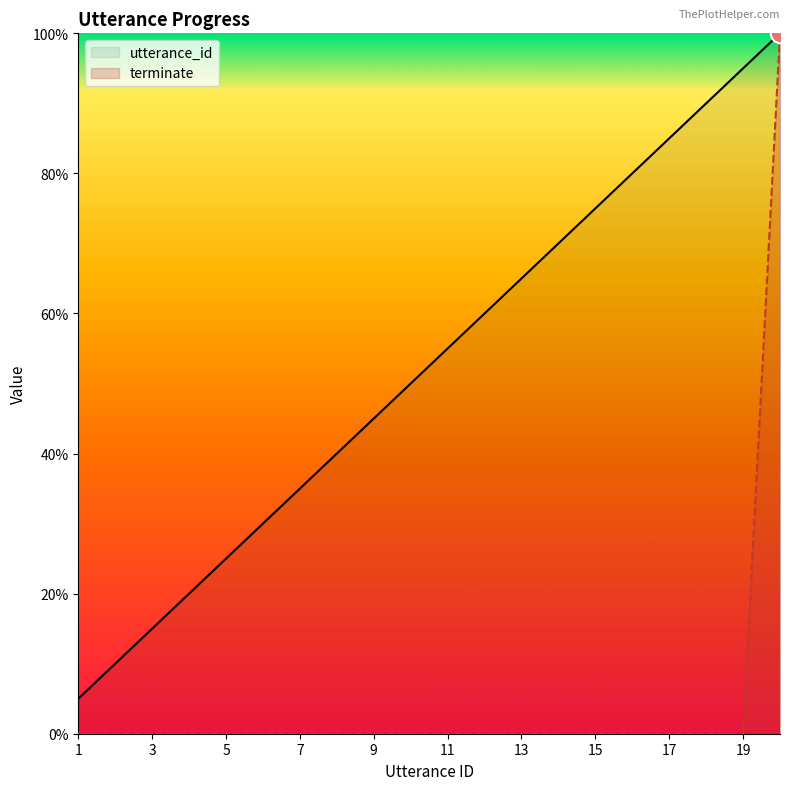

Which category has the lowest value in the utterance_id series?

1